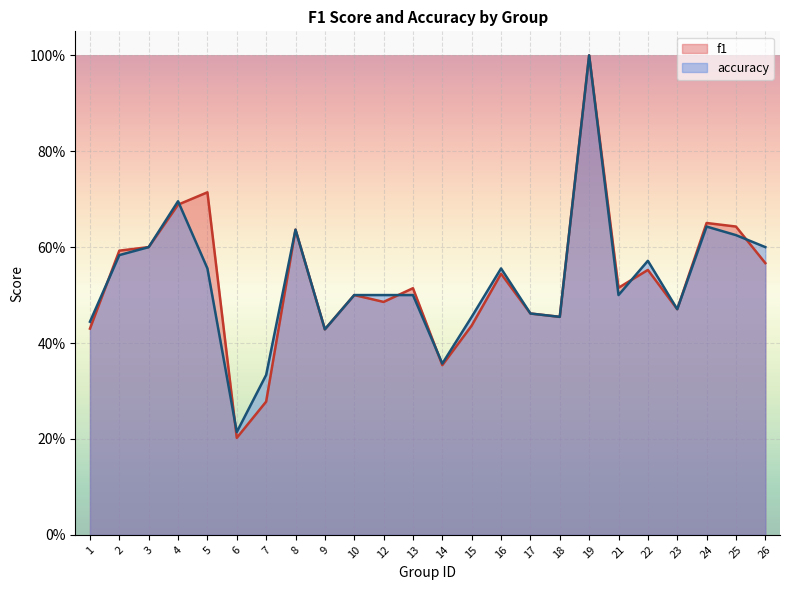

Which series has the widest spread of values?

f1